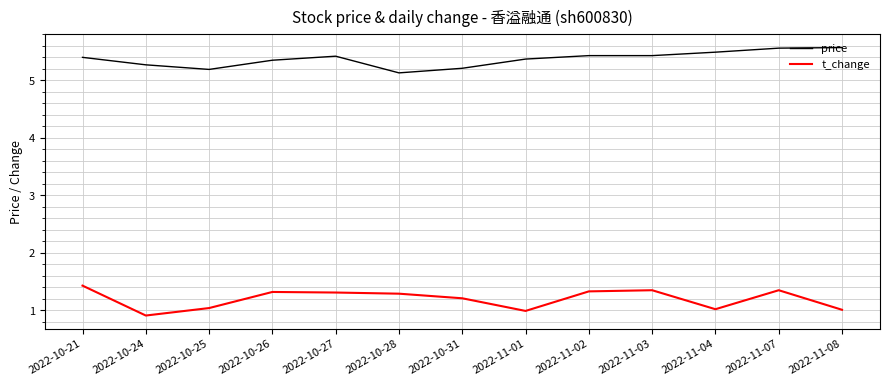

Which category has the lowest value in the t_change series?

2022-10-24